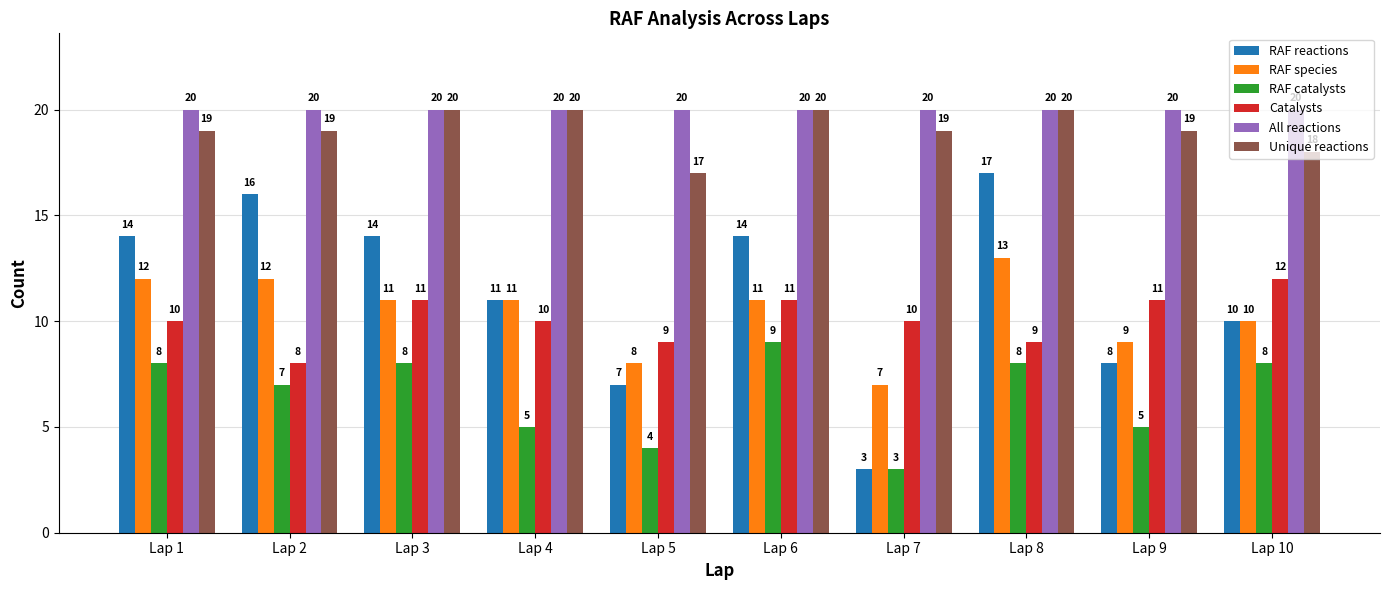

What is the highest value of the RAF catalysts series?

9